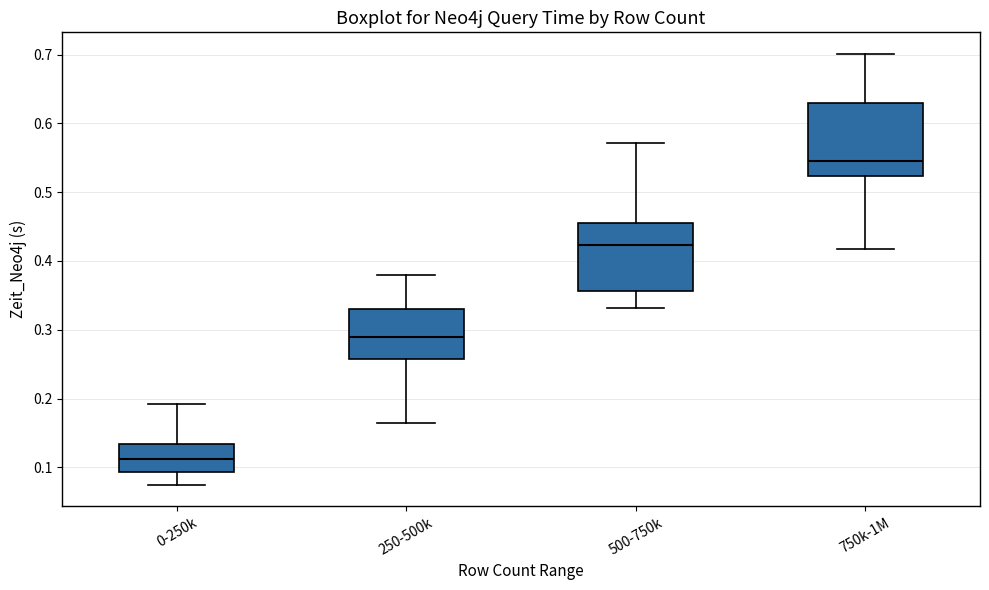

Which box's median line is the lowest?

0-250k